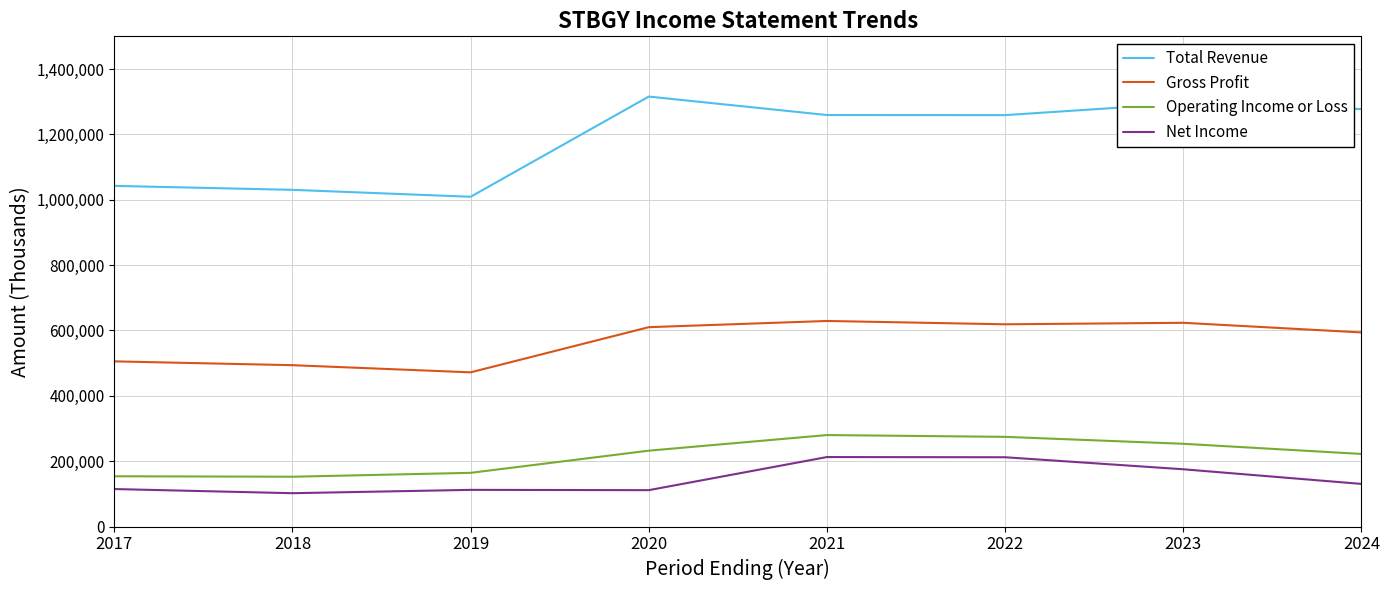

True or false: Net Income and Operating Income or Loss cross at least once.

False